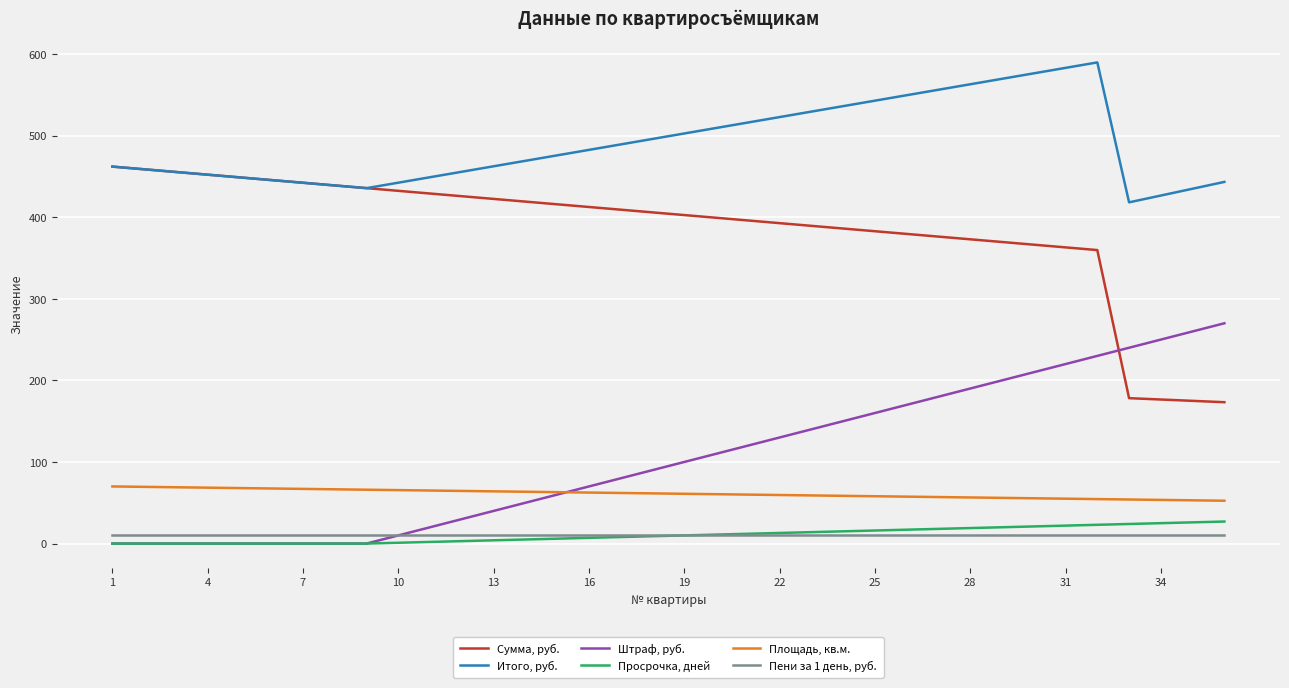

Which series has the largest total across all categories?

Итого, руб.